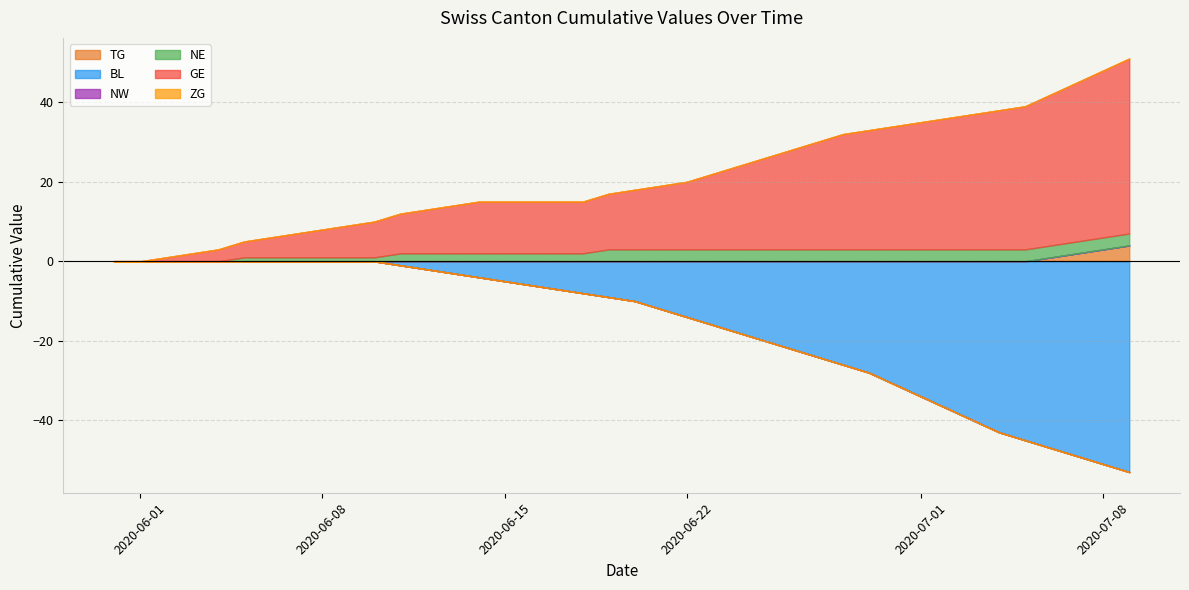

At 2020-06-01, list the series in order from smallest to largest.

TG, BL, NW, NE, GE, ZG